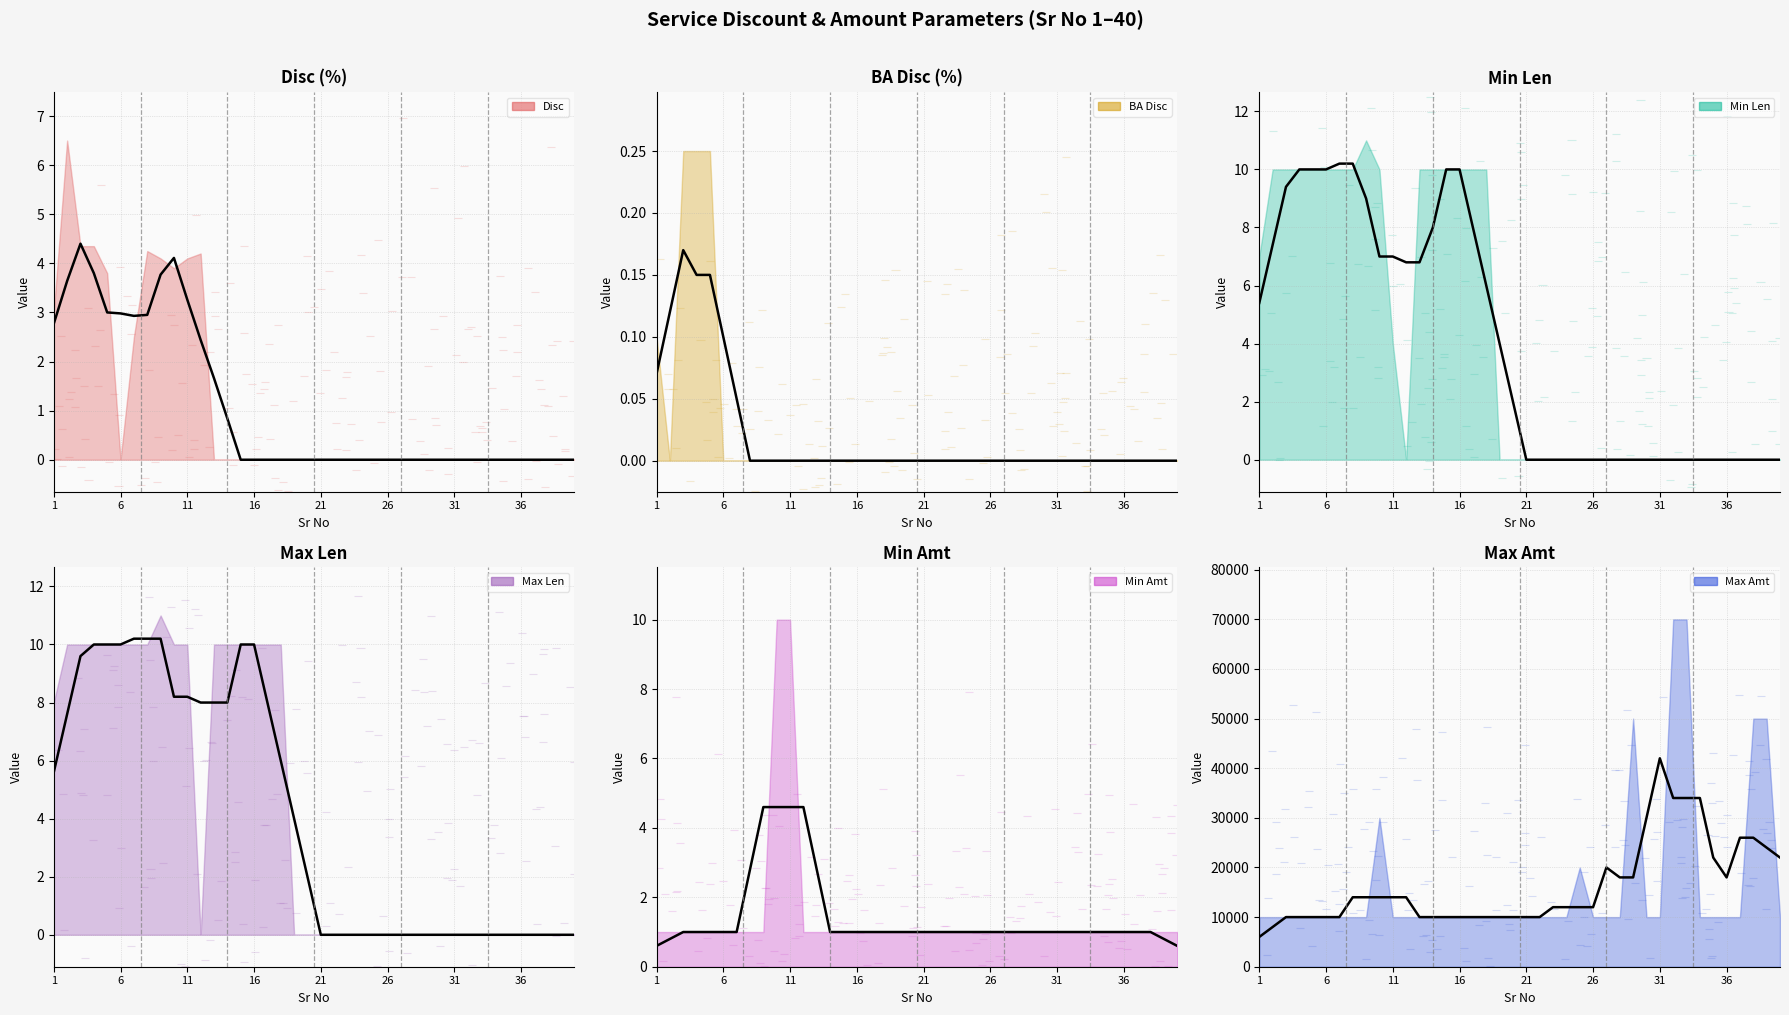

True or false: Min Amt (trend) has more than 1 points higher than both neighbors.

False